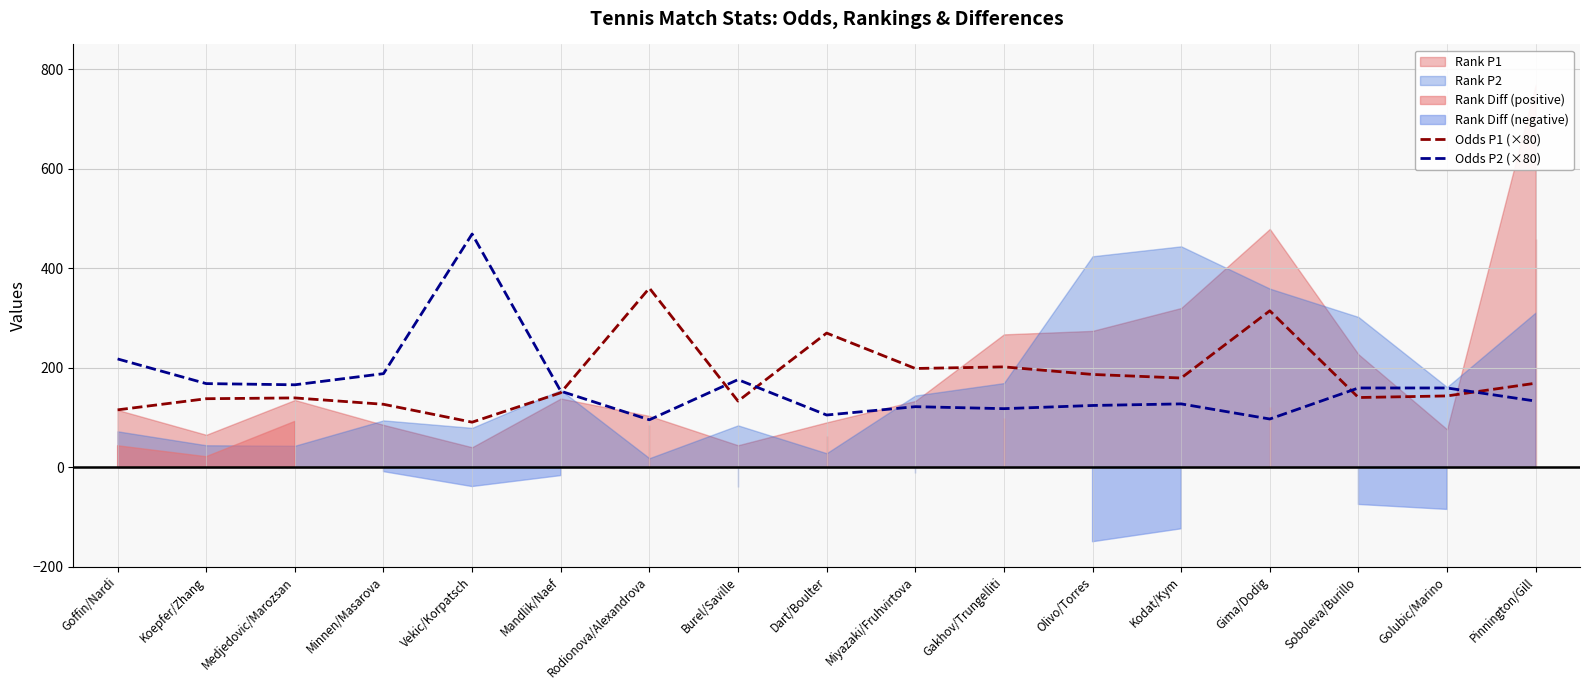

Which series ends up on top after the final intersection of Odds P1 (×80) and Odds P2 (×80)?

Odds P1 (×80)